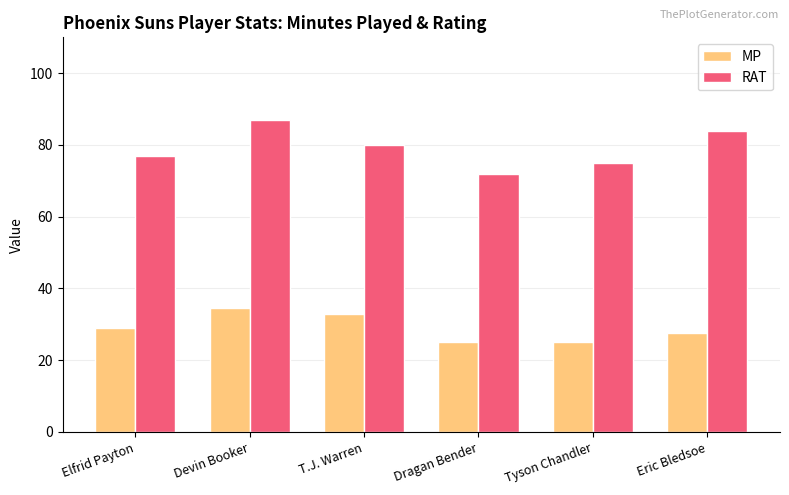

What is the difference between the highest and lowest values at Elfrid Payton?

48.0